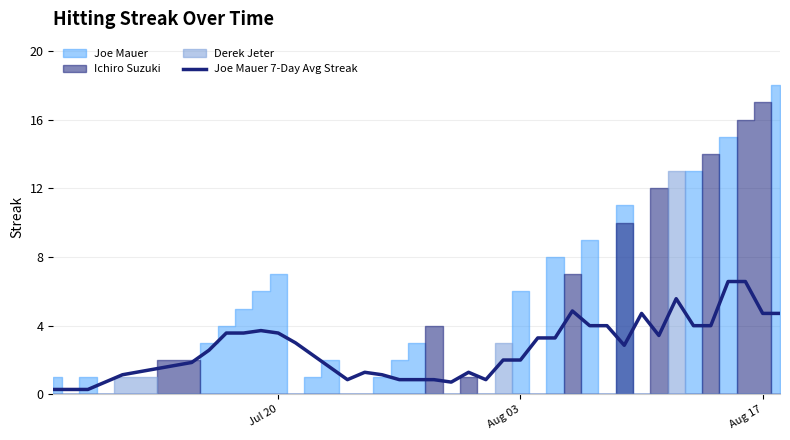

The value of Joe Mauer 7-Day Avg Streak at Aug 03 is 2.0. True or false?

True